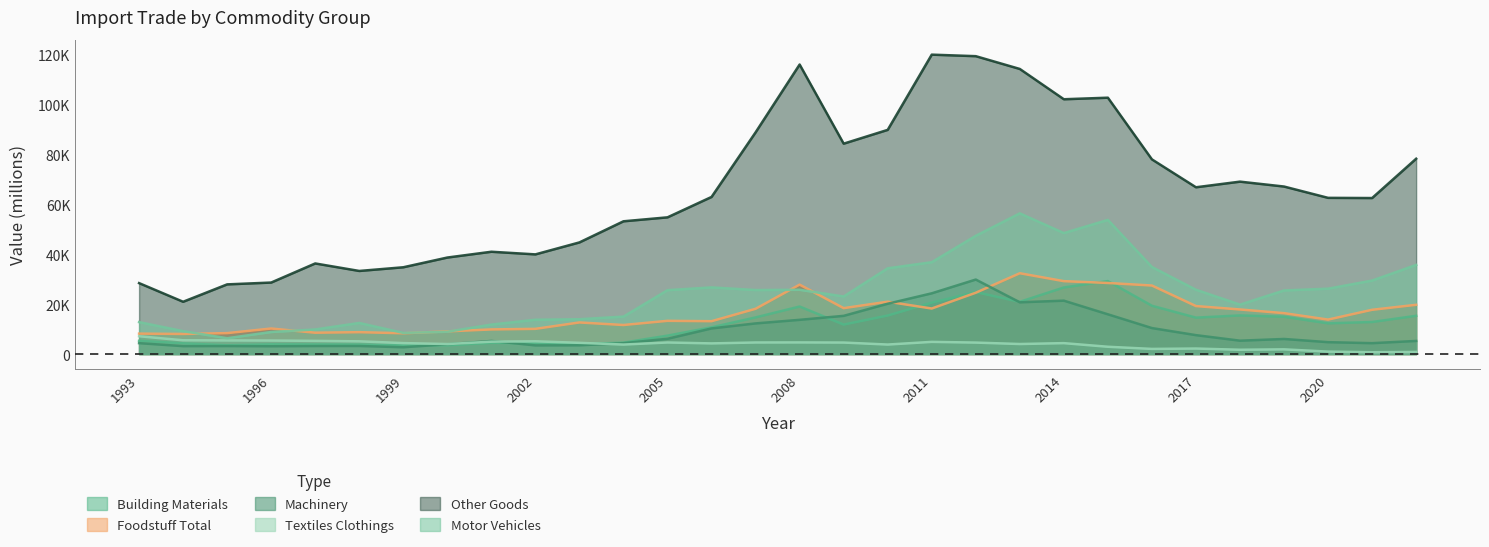

True or false: Building Materials and Other_Goods cross at least once.

False